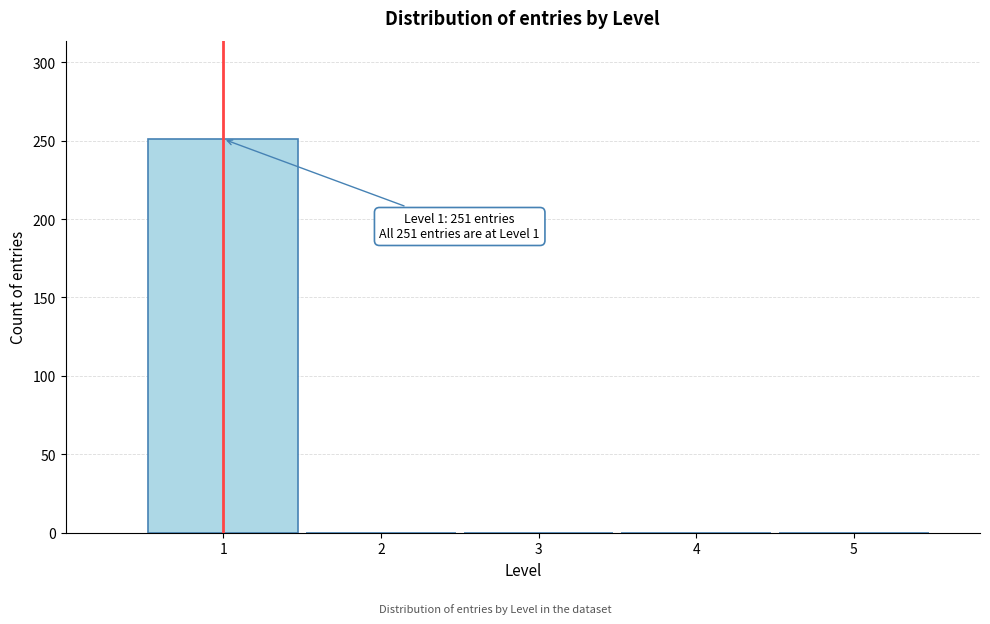

Which range on the x-axis has the tallest bar?

0.5 to 1.5